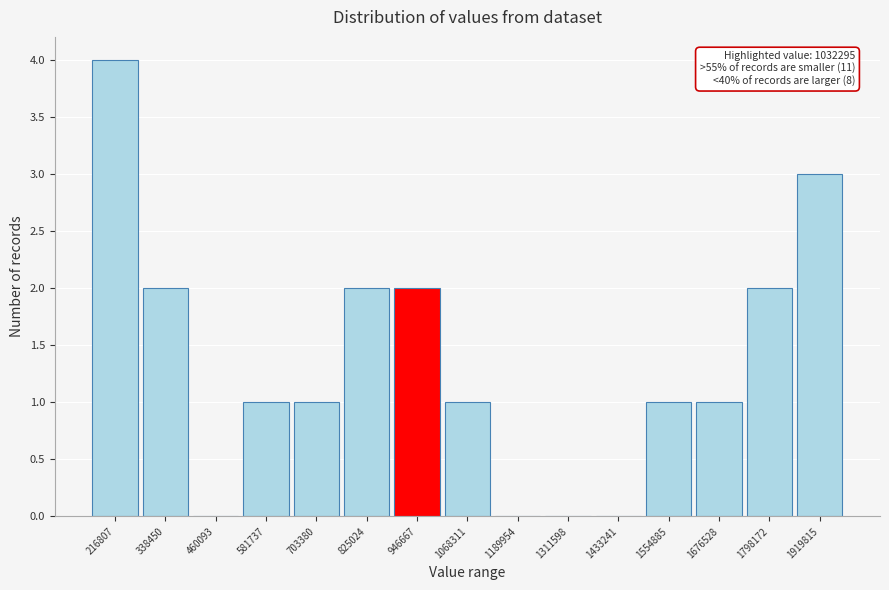

Reading left to right, list all the values displayed in this chart.

216807=4	338450=2	460093=0	581737=1	703380=1	825024=2	946667=2	1068311=1	1189954=0	1311598=0	1433241=0	1554885=1	1676528=1	1798172=2	1919815=3